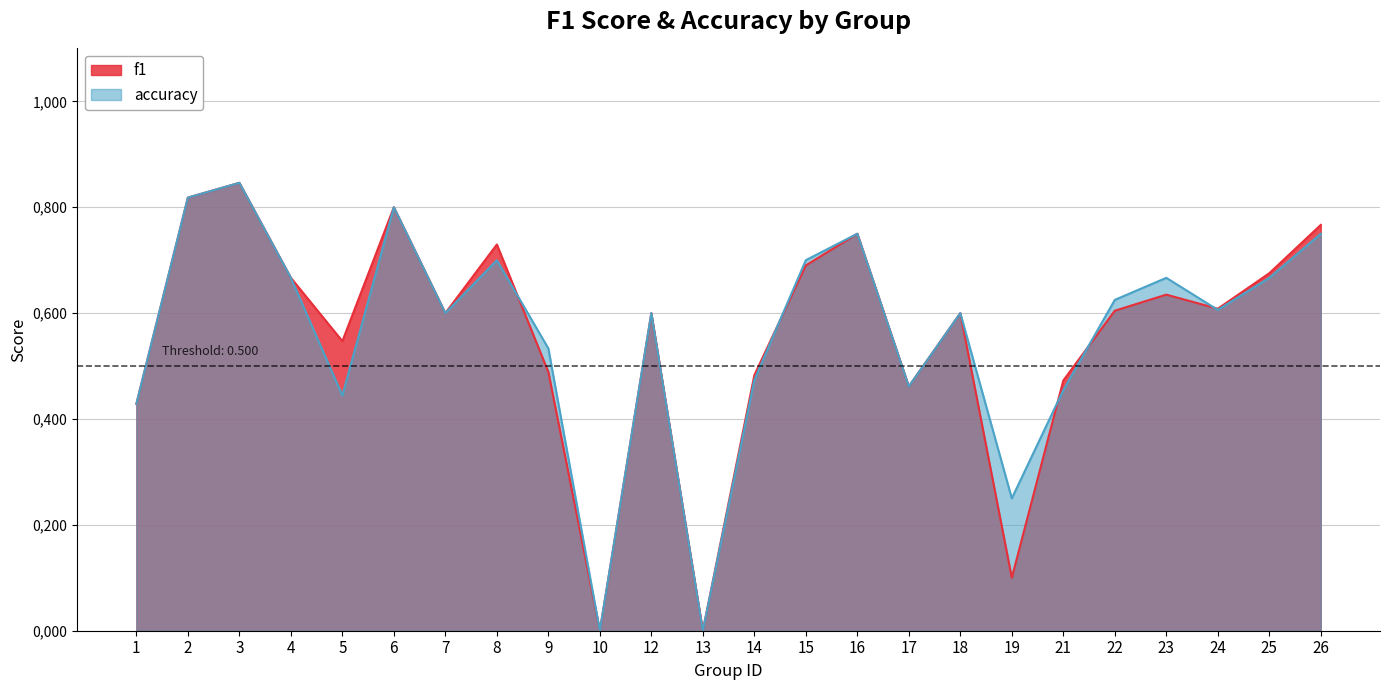

Reading left to right, list all the values displayed in this chart.

f1: 0.4	0.8	0.8	0.7	0.5	0.8	0.6	0.7	0.5	0.0	0.6	0.0	0.5	0.7	0.8	0.5	0.6	0.1	0.5	0.6	0.6	0.6	0.7	0.8
accuracy: 0.4	0.8	0.8	0.7	0.4	0.8	0.6	0.7	0.5	0.0	0.6	0.0	0.5	0.7	0.8	0.5	0.6	0.2	0.5	0.6	0.7	0.6	0.7	0.8